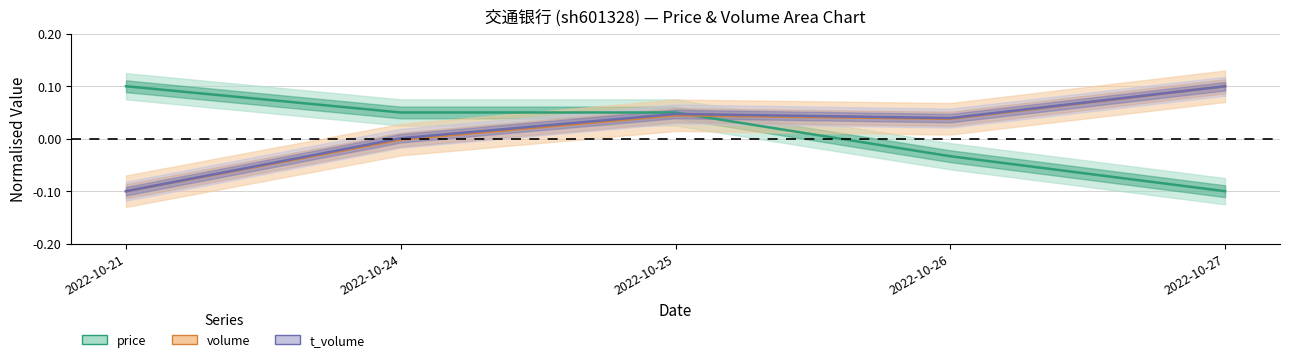

Reading left to right, what are all the values shown in this chart?

price: 0.1	0.0	0.0	-0.0	-0.1
volume: -0.1	-0.0	0.0	0.0	0.1
t_volume: -0.1	0.0	0.0	0.0	0.1